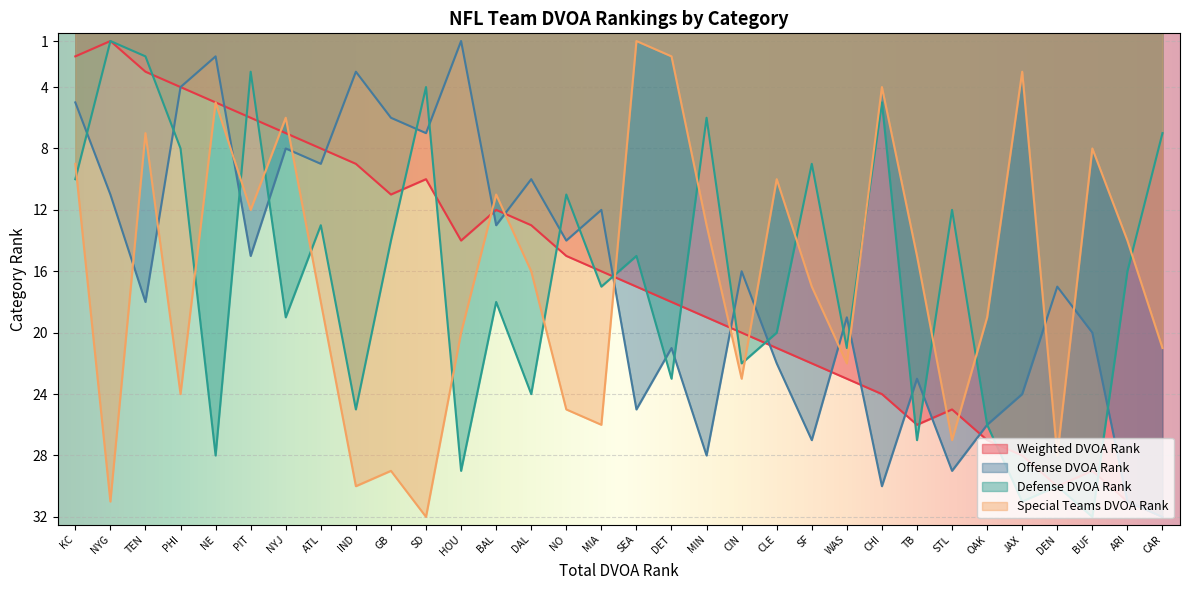

How many data points in Defense DVOA Rank are above 17?

15